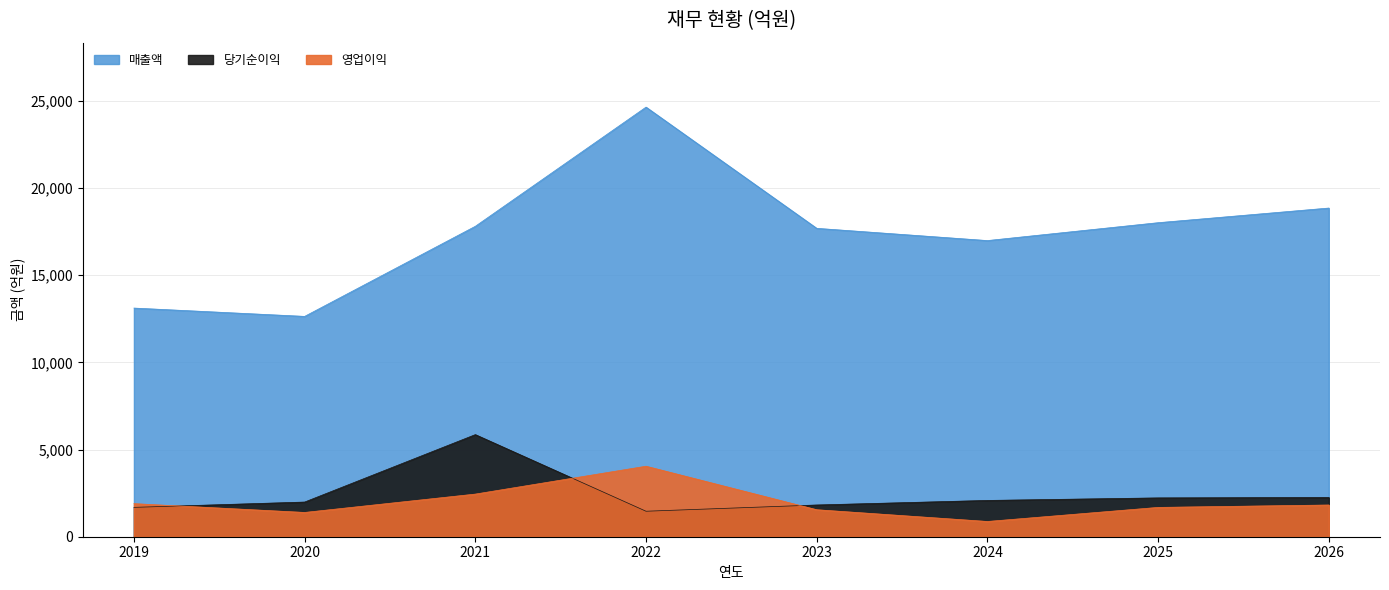

Is the value of 영업이익 at 2022 greater than the value of 매출액 at 2024?

No